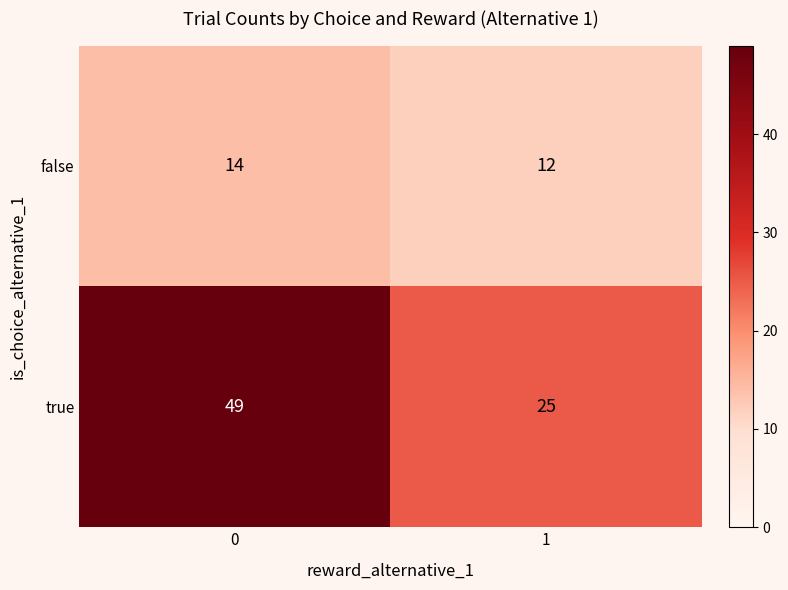

Read the true value at 0, to the nearest 5.

50